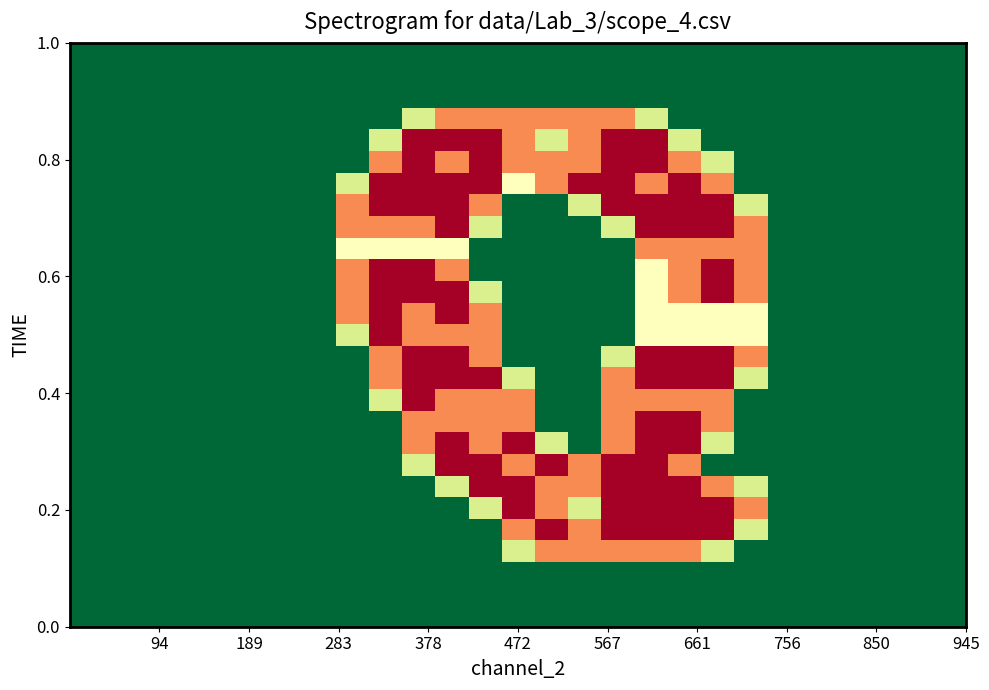

Count the number of categories in the chart.

27